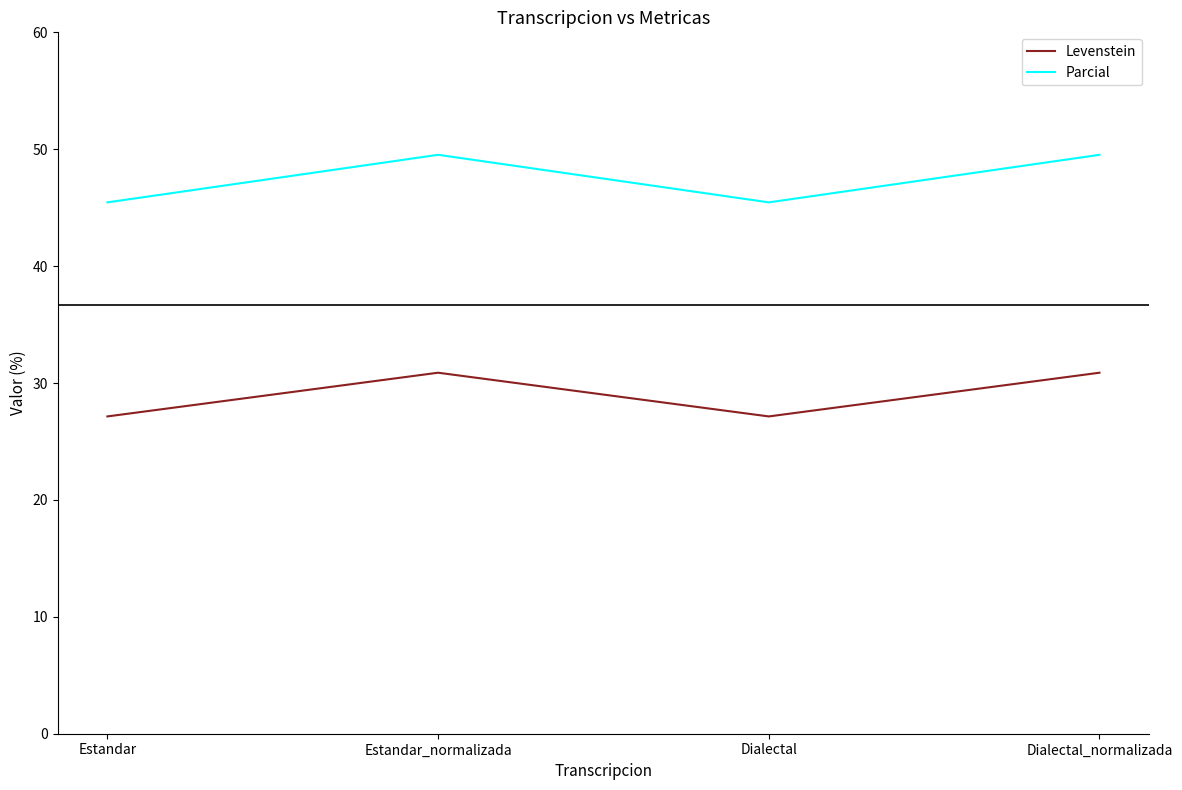

What position from the right is Dialectal?

2